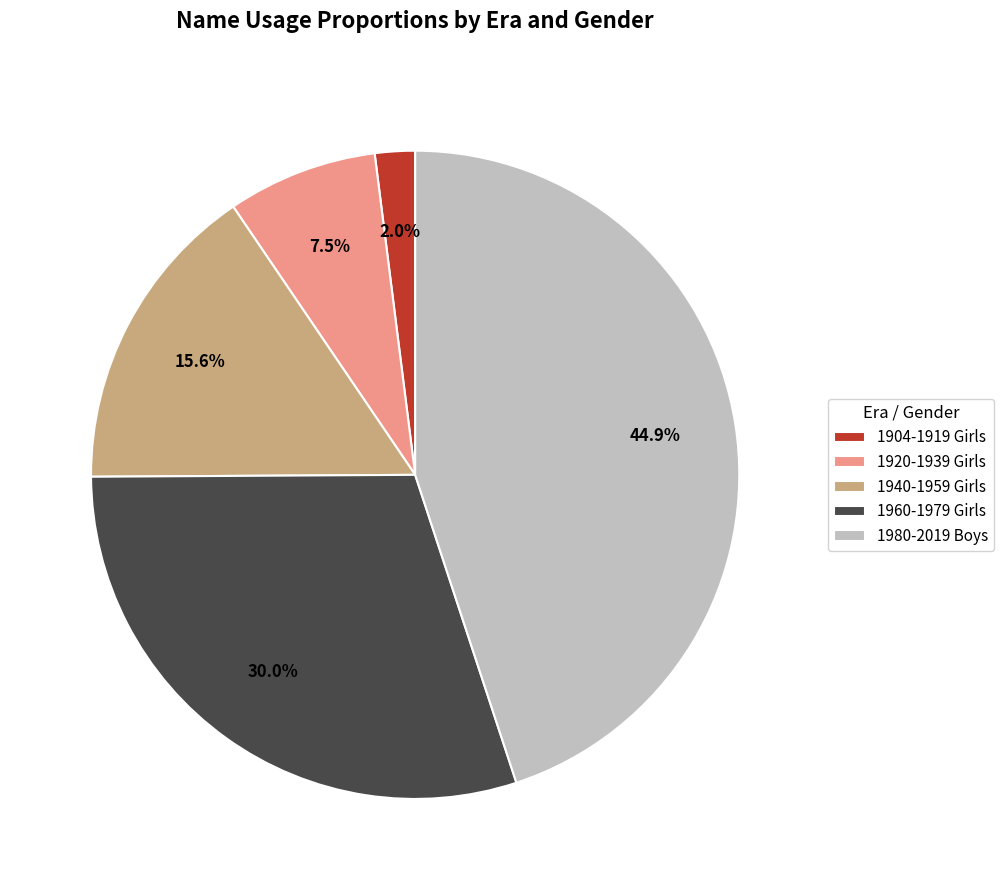

Which slice is the largest?

1980-2019 Boys